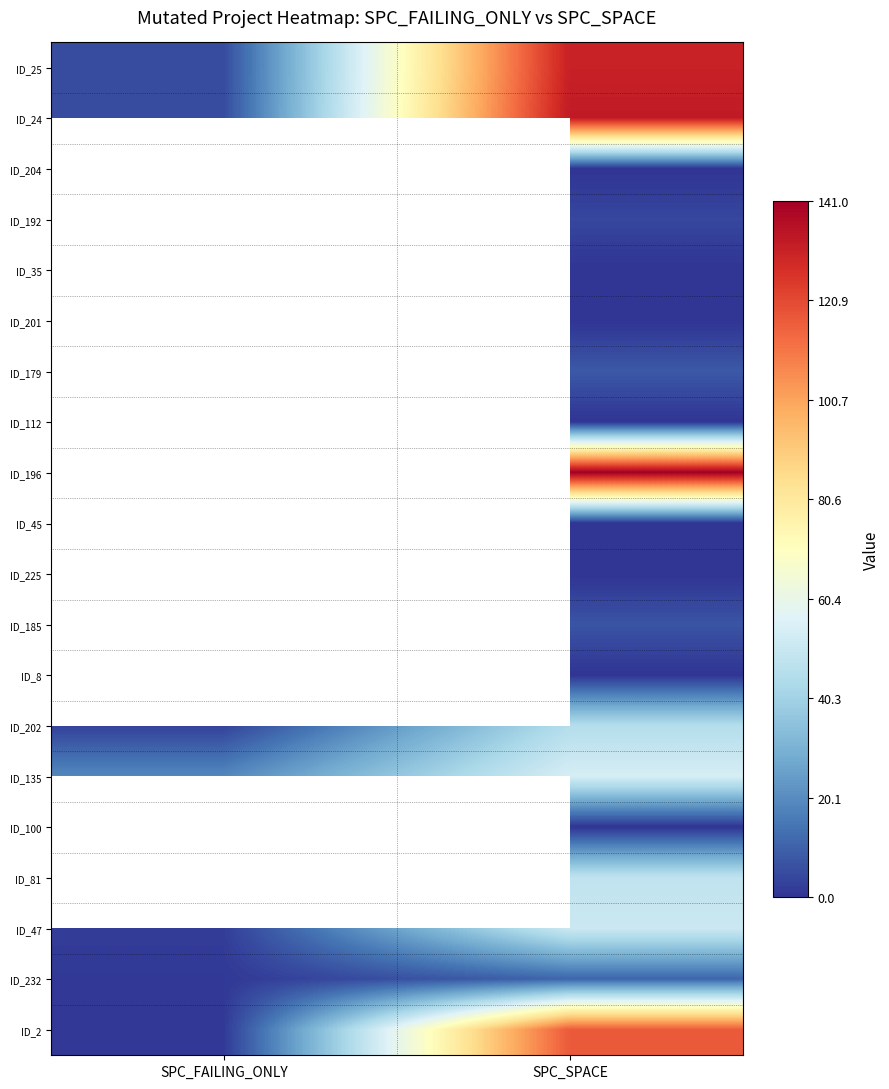

Rank the series at SPC_SPACE from lowest to highest value.

ID_204, ID_35, ID_201, ID_112, ID_45, ID_225, ID_8, ID_100, ID_192, ID_185, ID_179, ID_232, ID_202, ID_81, ID_47, ID_135, ID_2, ID_25, ID_24, ID_196